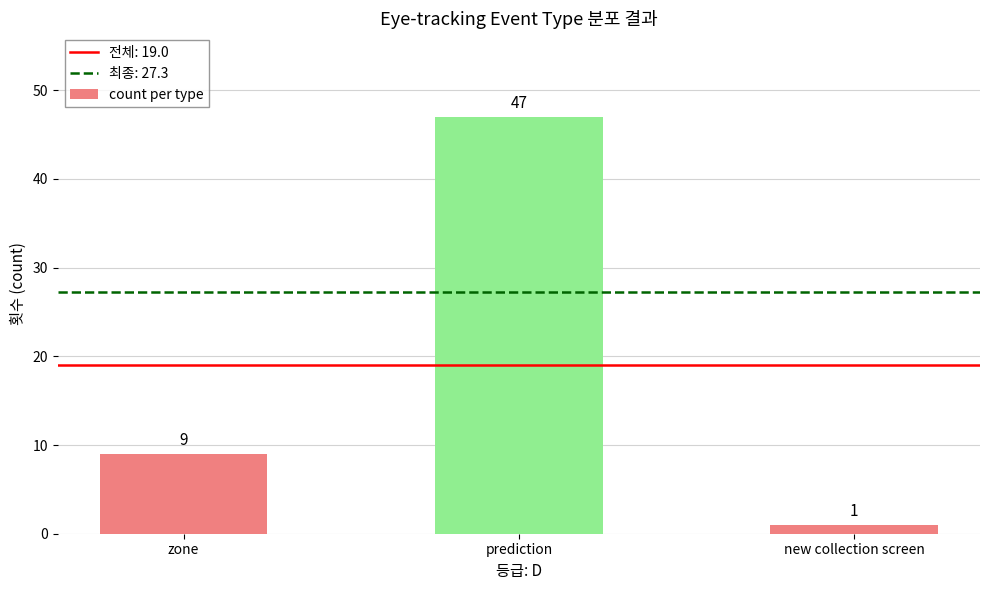

Which has a higher value, new collection screen or prediction?

prediction